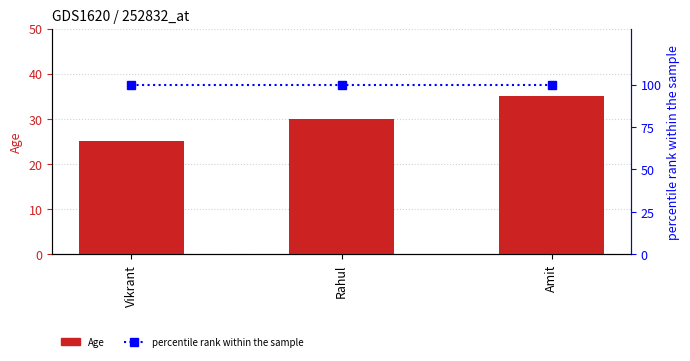

Read the Age value at Vikrant.

25